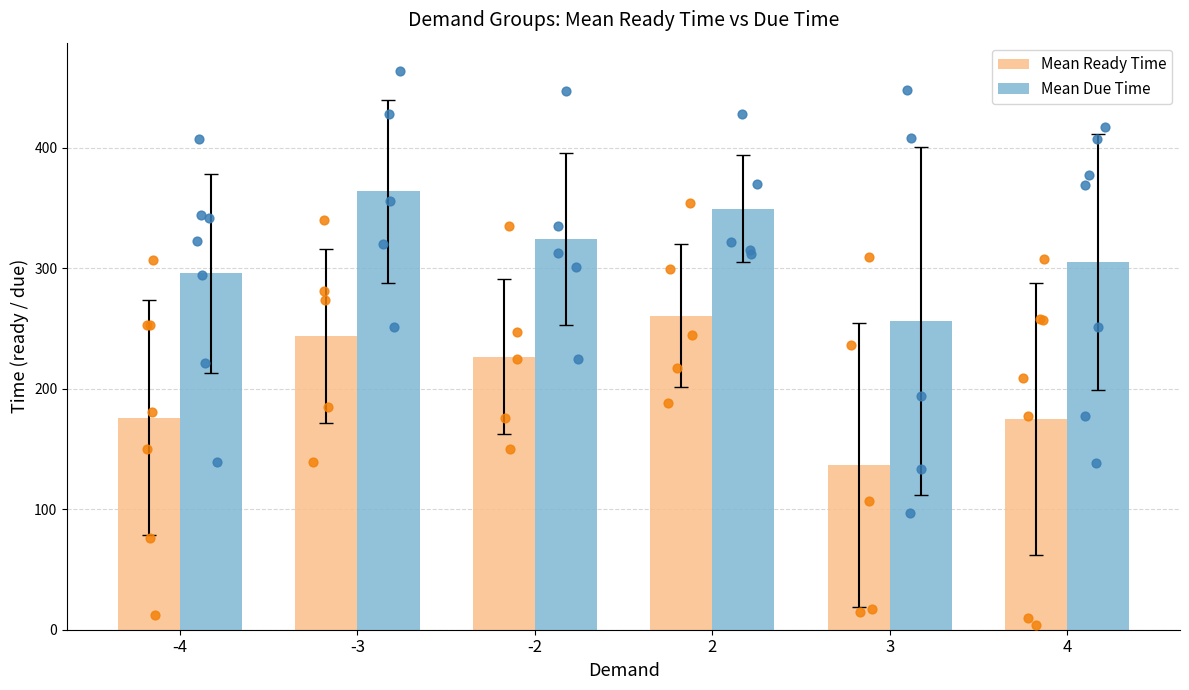

At which category is the sum across all series the highest?

2